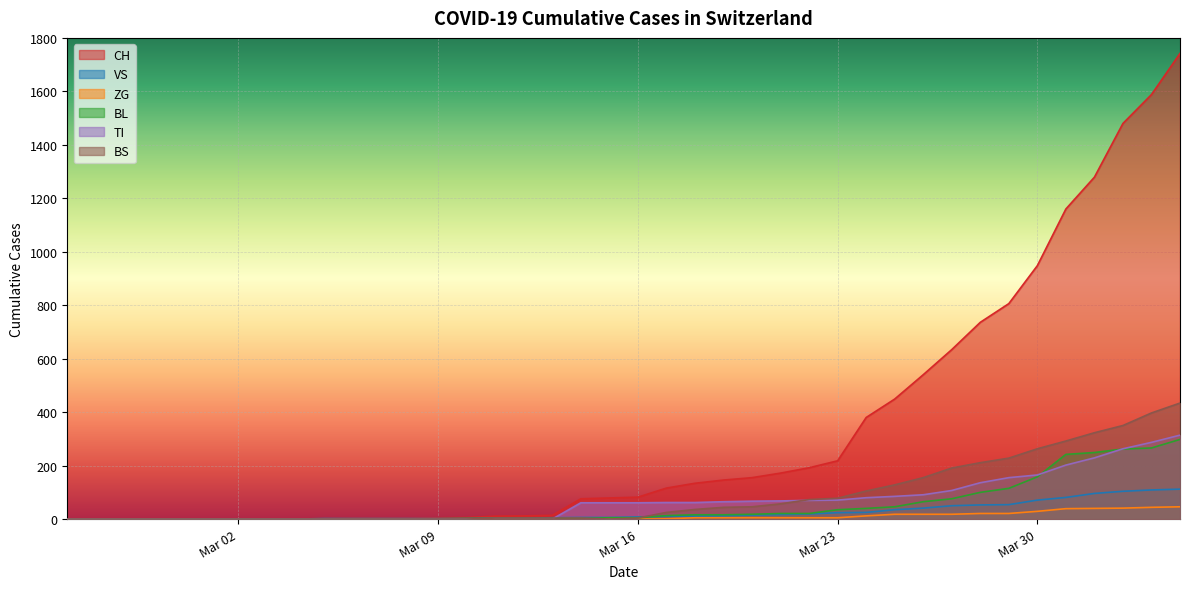

Reading right to left, transcribe all the data shown in this chart.

CH: 1742	1588	1480	1279	1160	948	806	736	634	540	449	380	218	192	172	155	146	134	116	82	79	76	14	12	11	6	5	3	3	3	2	0	0	0	0	0	0	0	0	0
VS: 112	109	104	96	81	71	54	53	50	41	35	25	24	19	17	15	12	11	11	8	6	6	5	3	3	2	2	2	2	2	2	0	0	0	0	0	0	0	0	0
ZG: 46	44	41	40	39	29	21	21	18	18	18	12	5	5	5	5	5	5	1	0	0	0	0	0	0	0	0	0	0	0	0	0	0	0	0	0	0	0	0	0
BL: 298	266	262	249	242	158	115	100	76	65	46	40	35	21	21	18	16	16	13	5	5	2	2	2	2	2	1	0	0	0	0	0	0	0	0	0	0	0	0	0
TI: 314	287	263	229	202	165	155	136	107	91	85	80	71	70	68	67	65	62	62	61	61	61	0	0	0	0	0	0	0	0	0	0	0	0	0	0	0	0	0	0
BS: 434	397	350	323	292	263	228	211	191	155	128	105	78	73	57	46	44	36	25	4	0	4	4	4	4	0	0	0	0	0	0	0	0	0	0	0	0	0	0	0